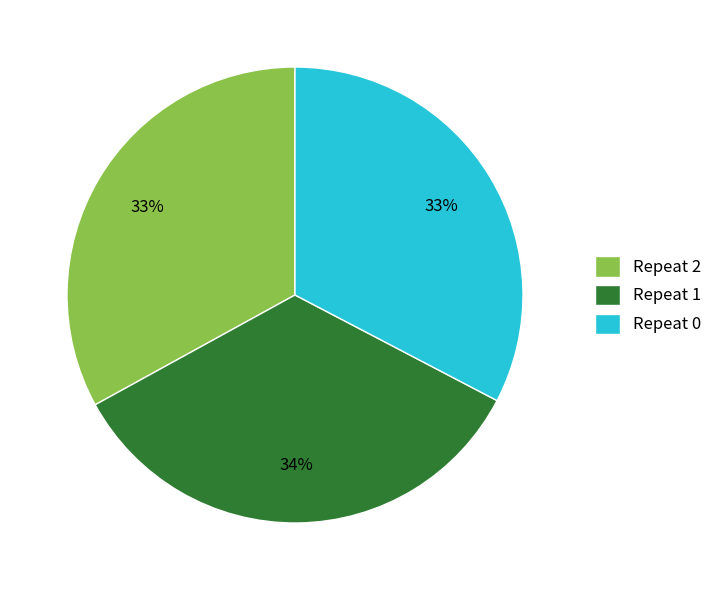

Which slice is the largest?

Repeat 1